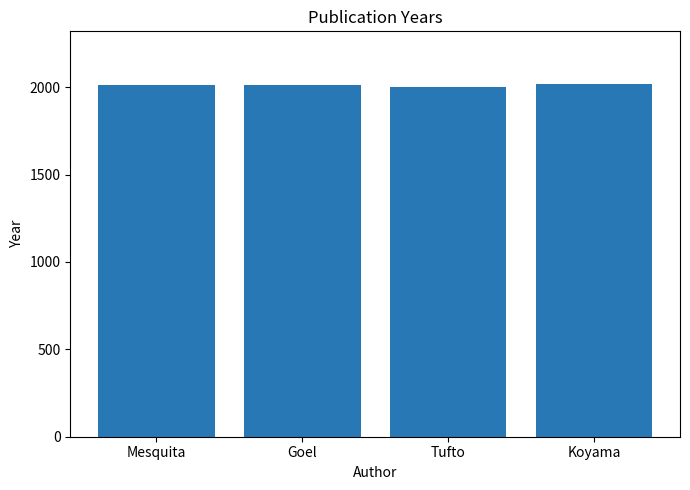

Approximately how many times larger is the value at Tufto compared to Goel?

1.0